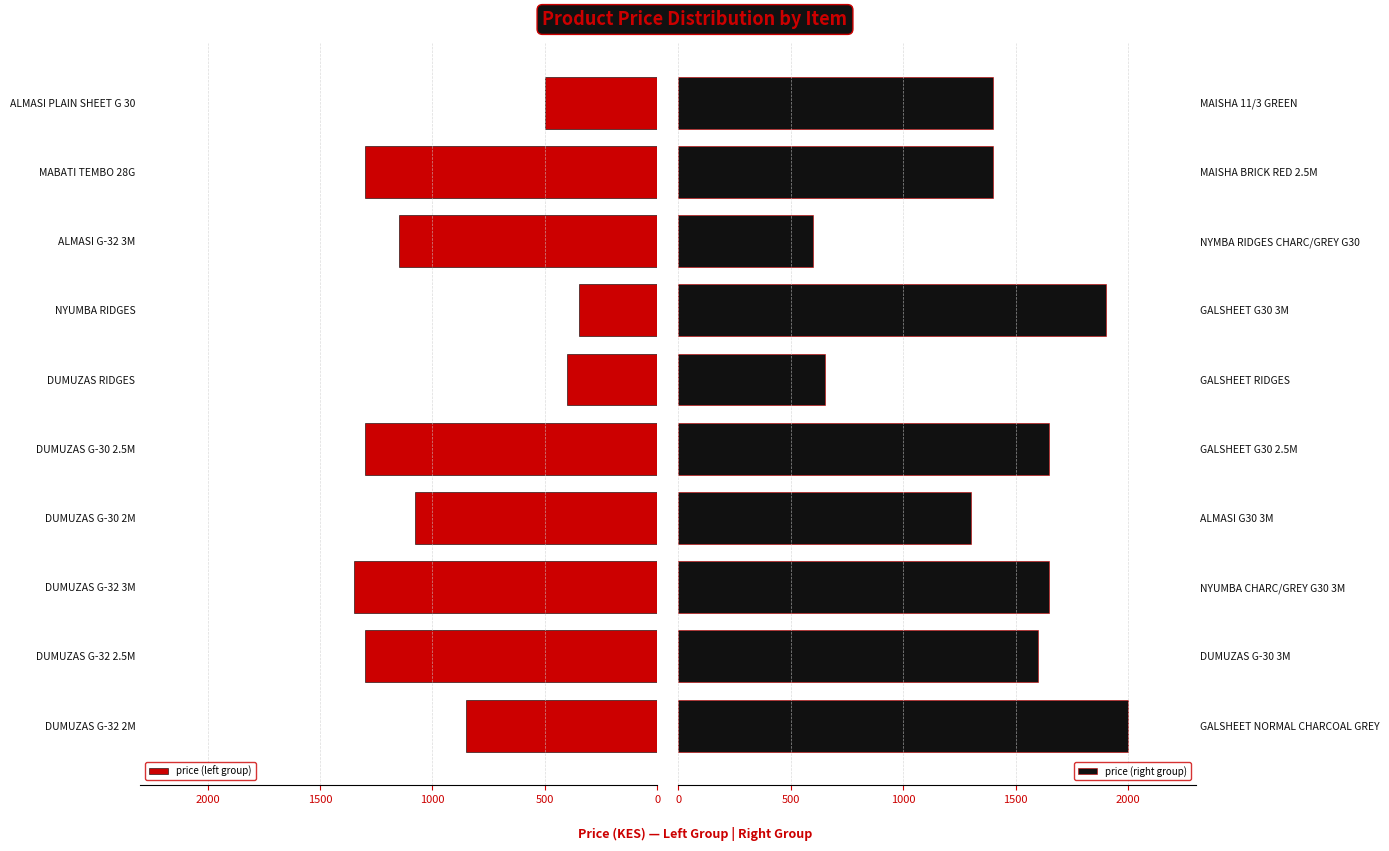

What is the difference between the maximum and minimum values in the price (right group) series?

1400